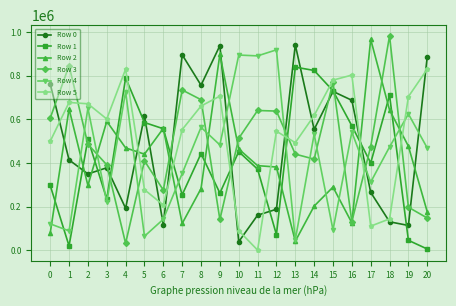

Which series changed the most between 0 and 2?

Row 4